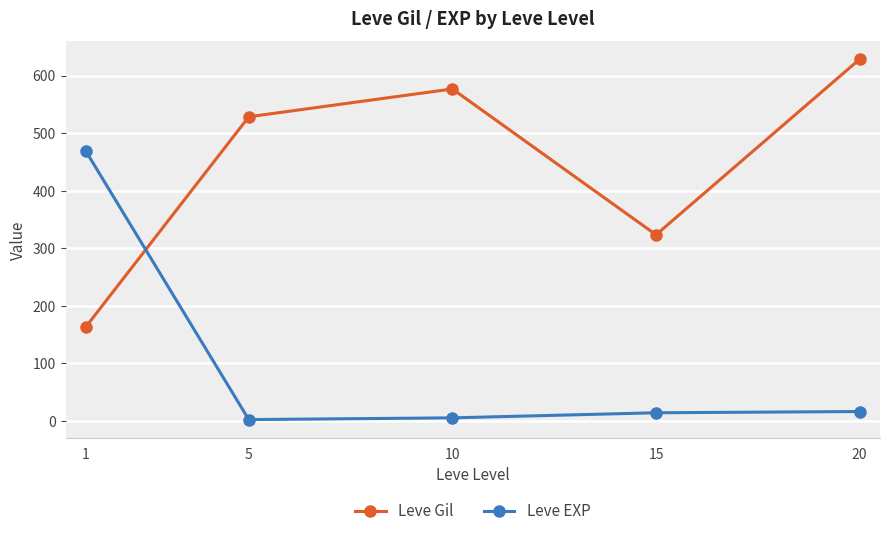

The Leve Gil series shows 576.7 at 10. True or false?

True